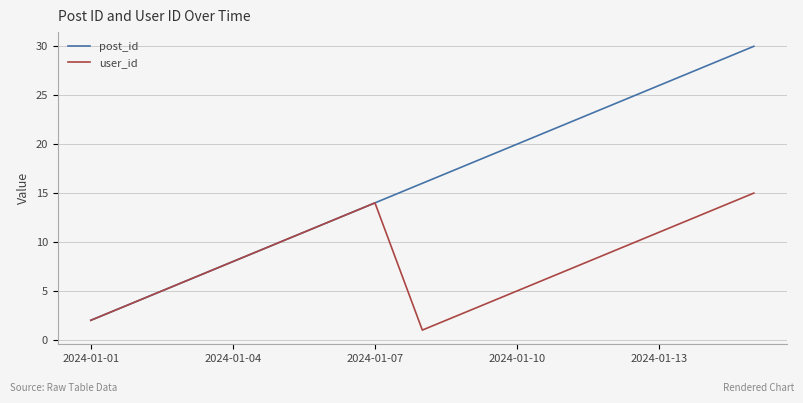

What is the maximum value shown in the chart?

30